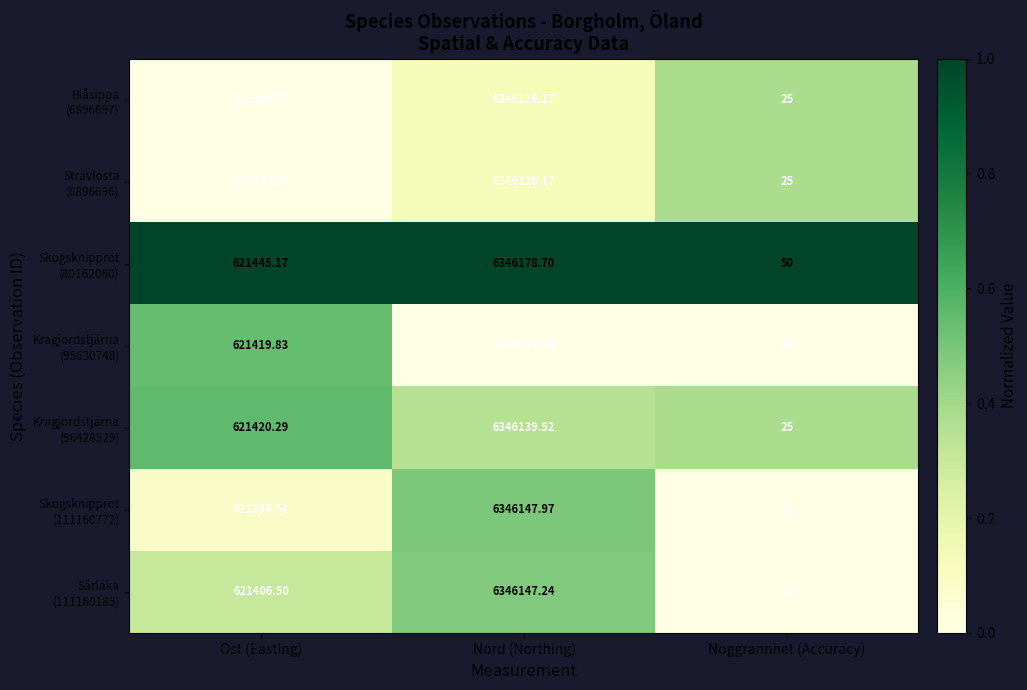

At which category is the sum across all series the highest?

Nord (Northing)